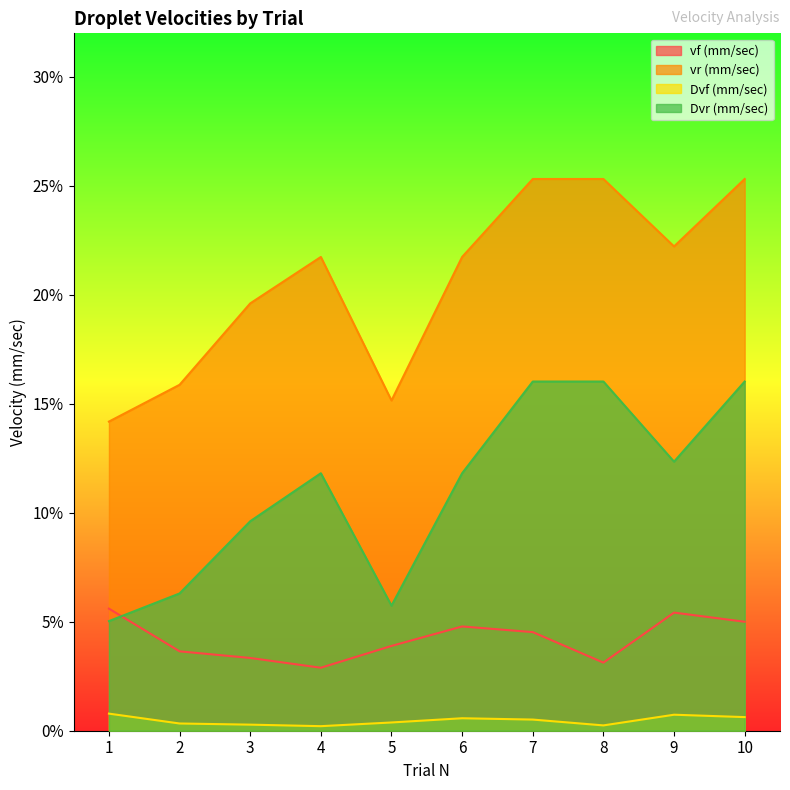

Where is vf (mm/sec) nearest to the value 0?

4